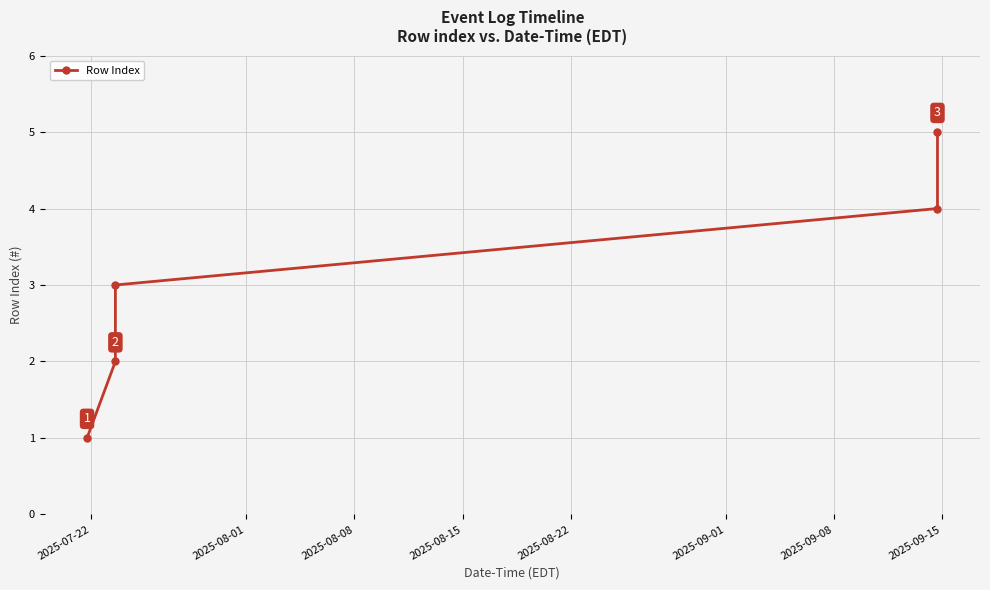

How many categories are shown in the chart?

5